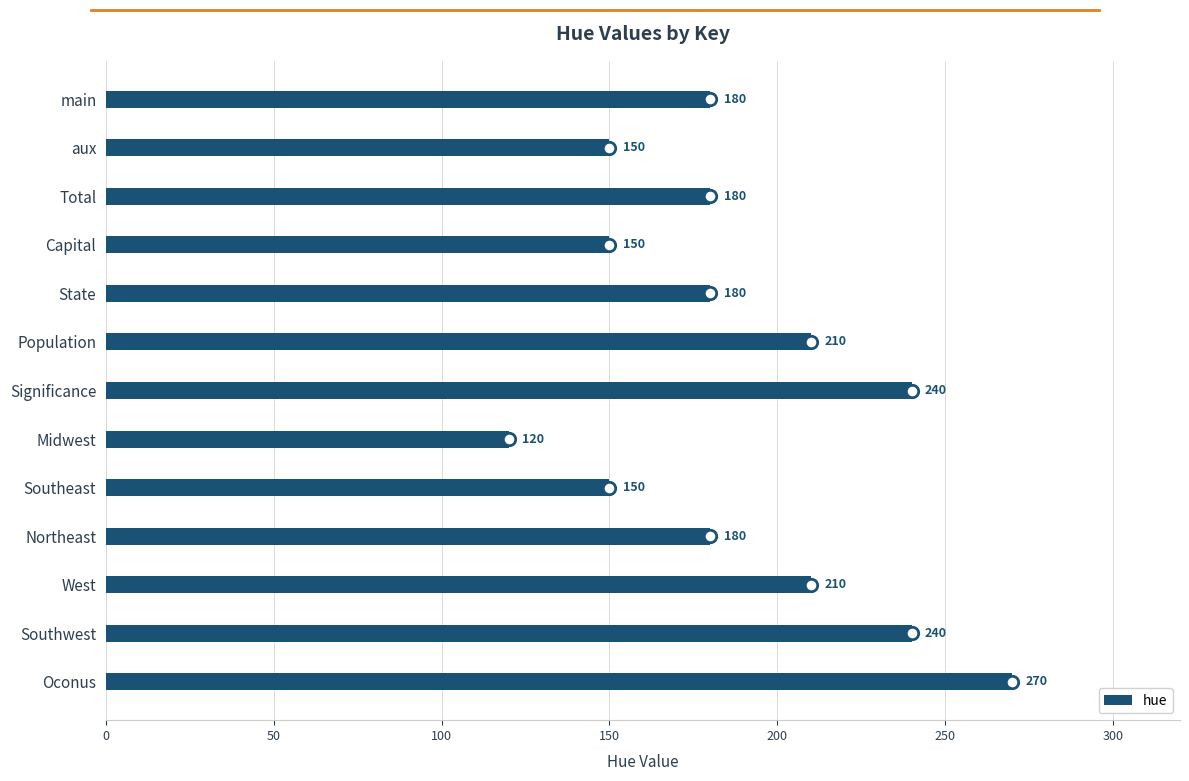

Between Total and Significance, which is larger?

Significance